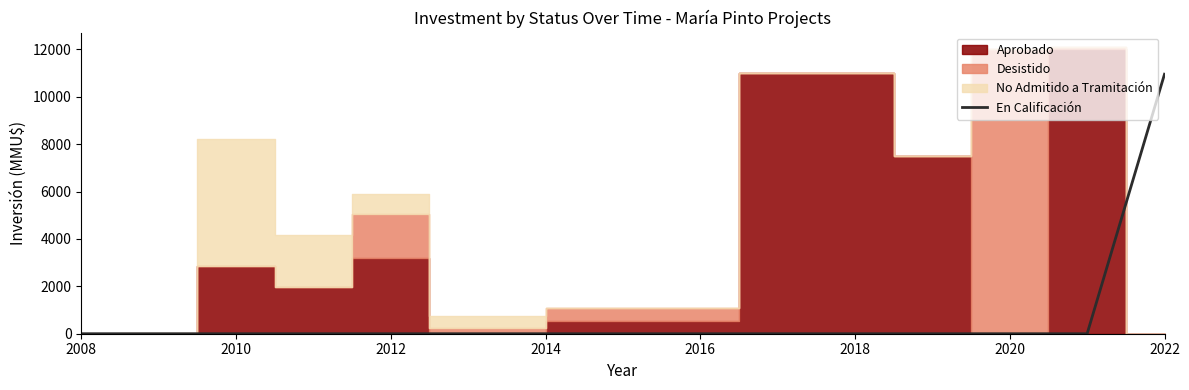

Is it true that En Calificación equals 0 at 2020?

True